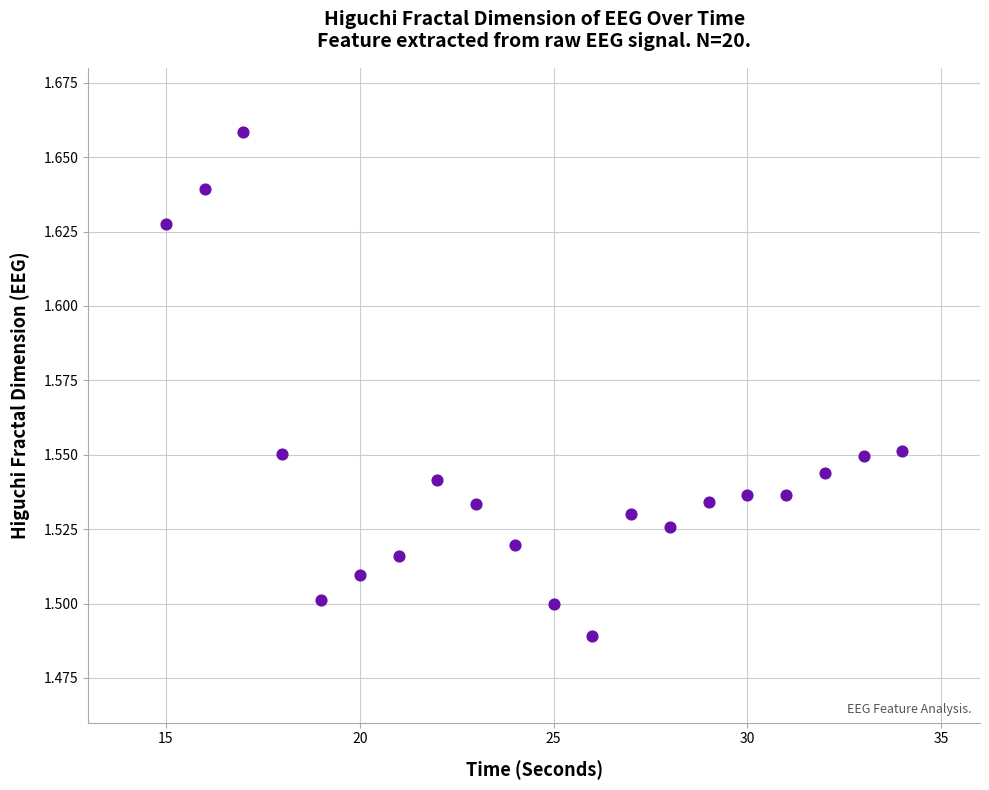

What is the range of X values (max minus min)?

19.0